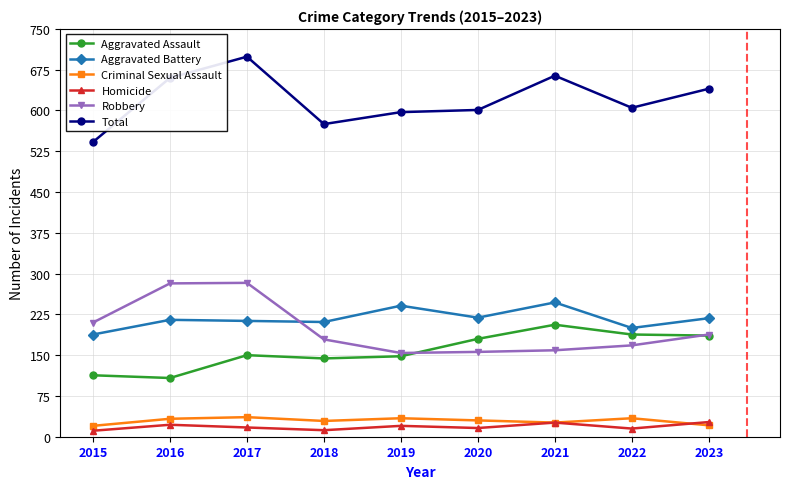

How many distinct data groups are displayed?

6